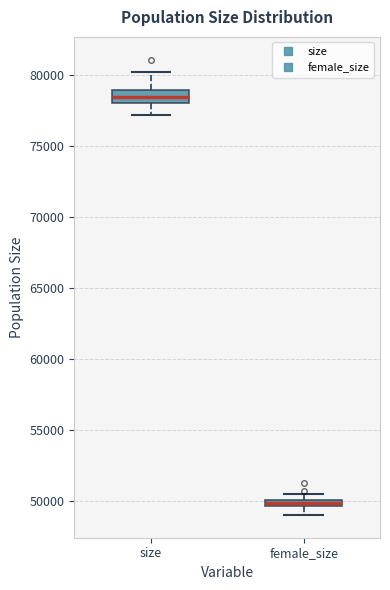

Which box has the highest median line?

size